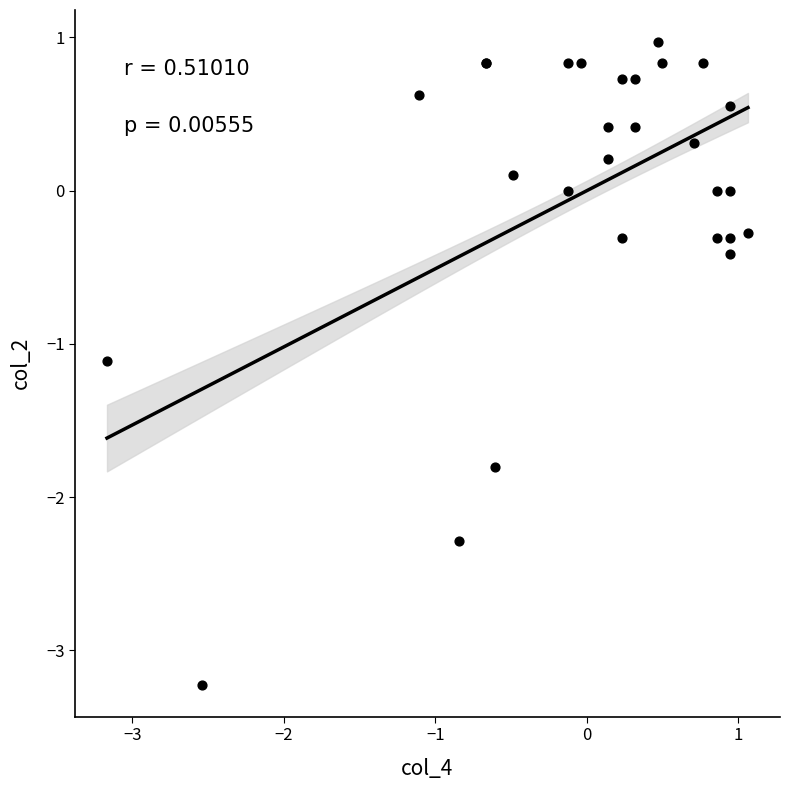

What Y value in the scatter plot is closest to -1?

-1.1